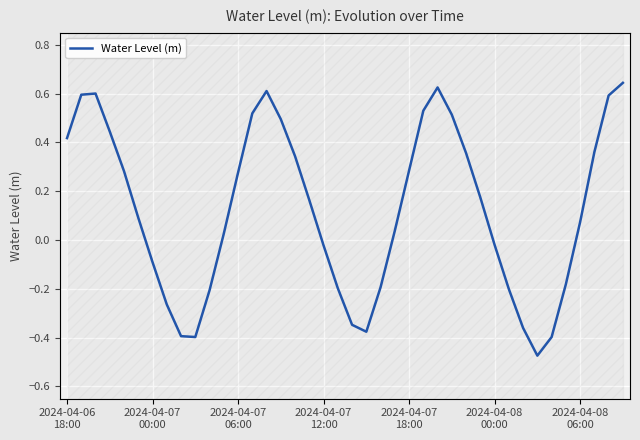

What is the minimum value shown in the chart?

-0.5